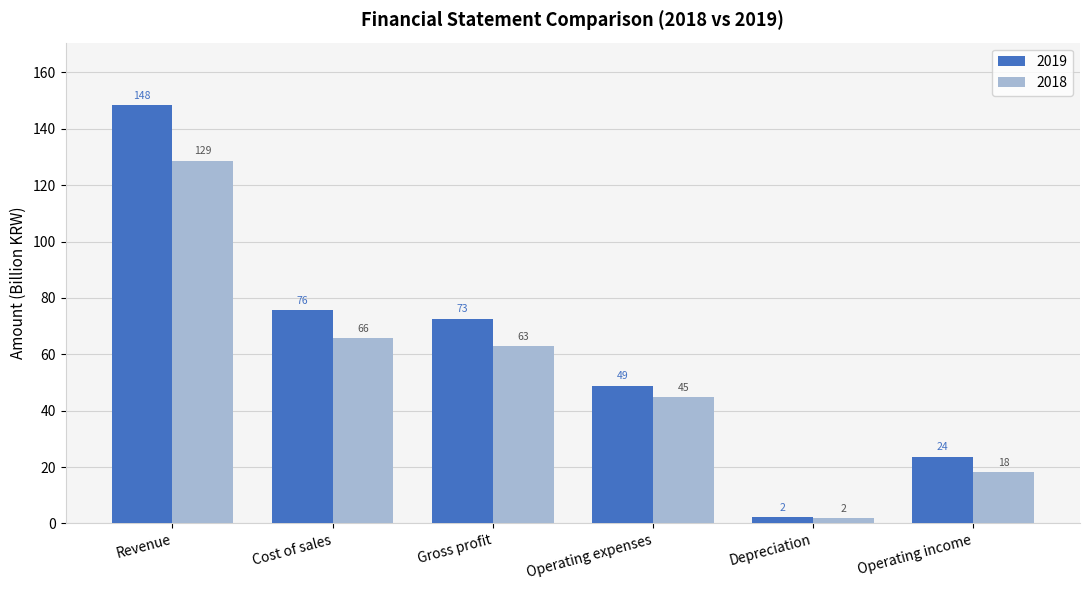

How many data points in 2018 are less than 62?

3